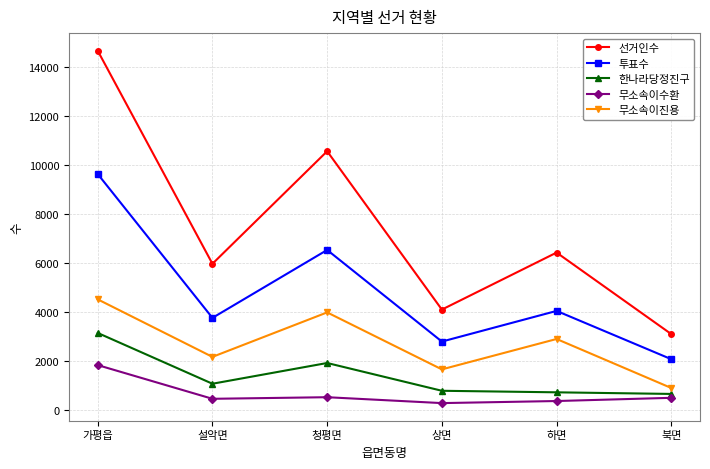

What is the label of the 6th point from the right?

가평읍